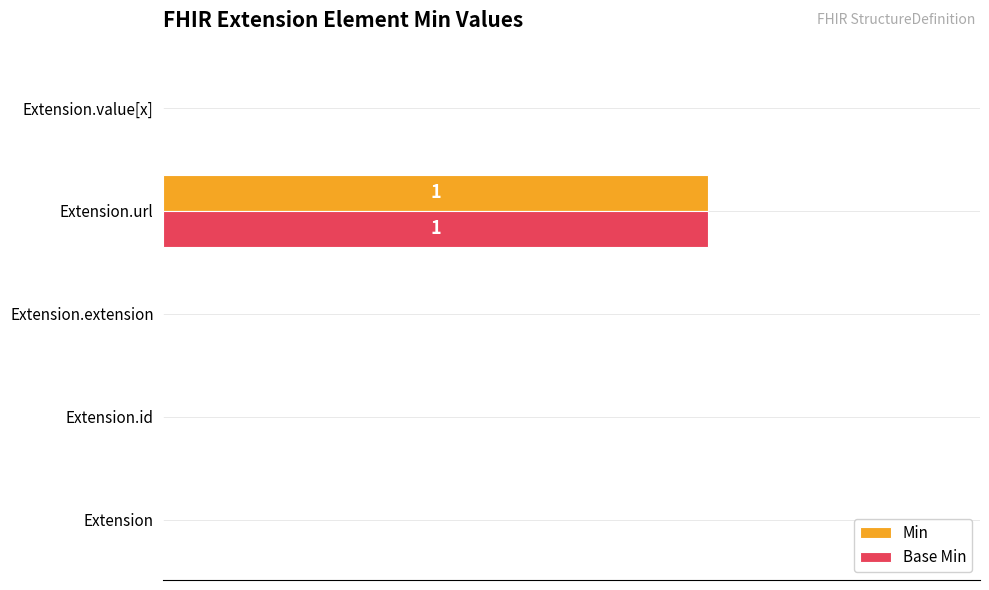

Reading right to left, list all the values displayed in this chart.

Min: 0	1	0	0	0
Base Min: 0	1	0	0	0